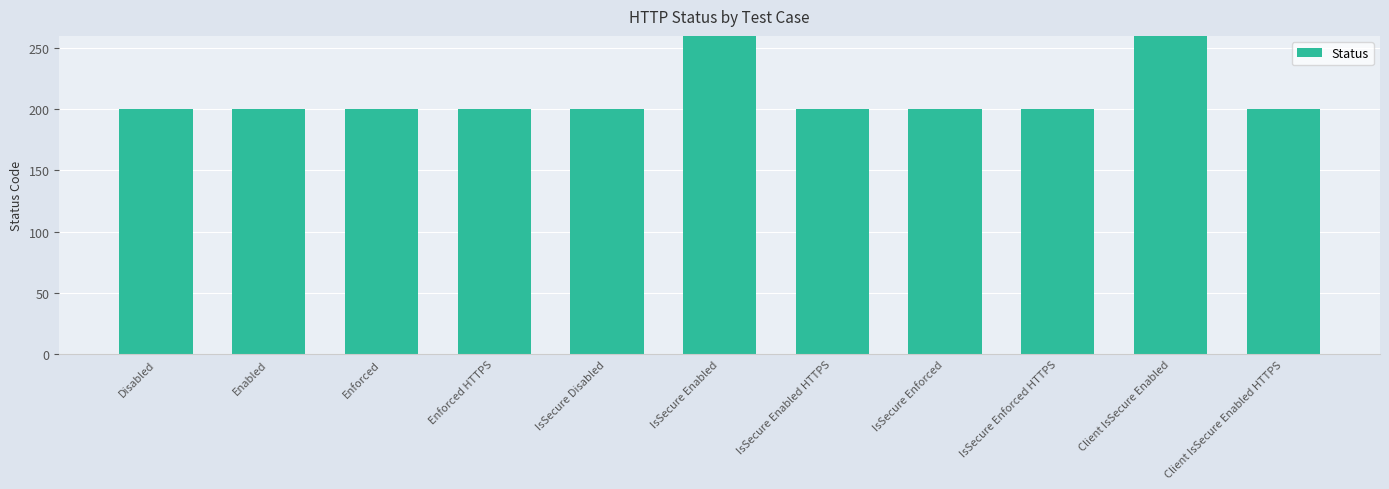

What is the average value?

218